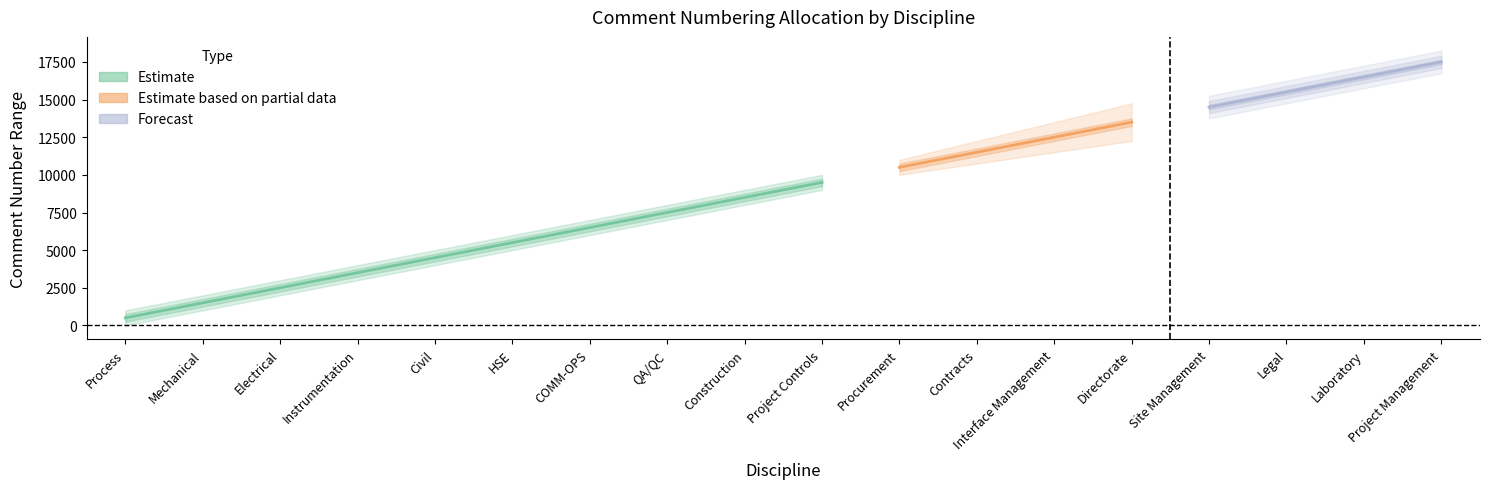

What is the value of the Start point at the 12th from the left?

11001